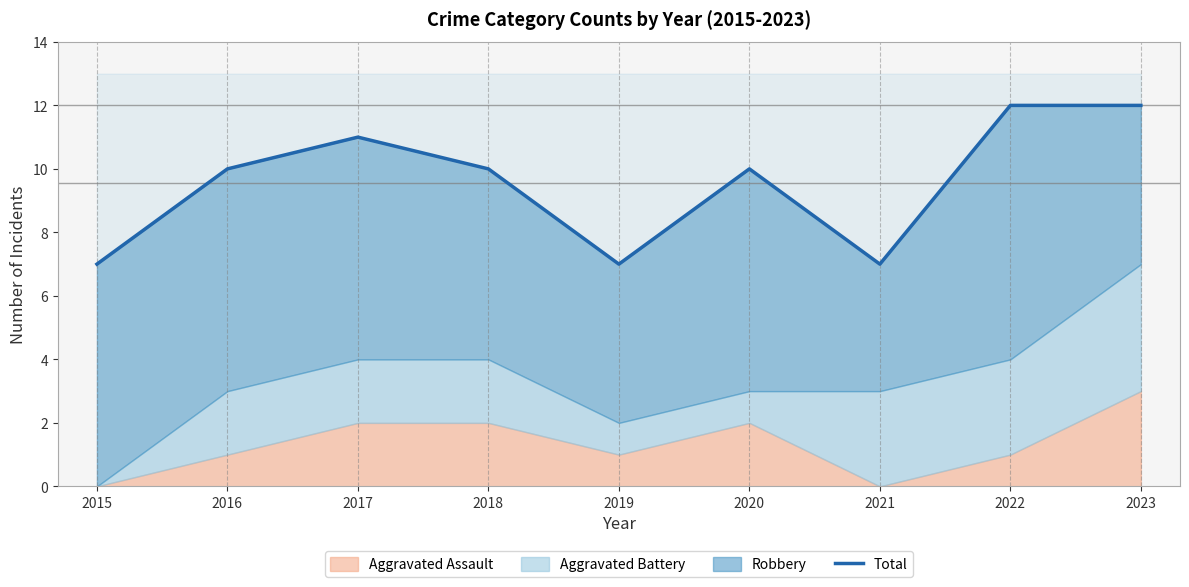

Does the chart display data point markers on the line(s)?

No